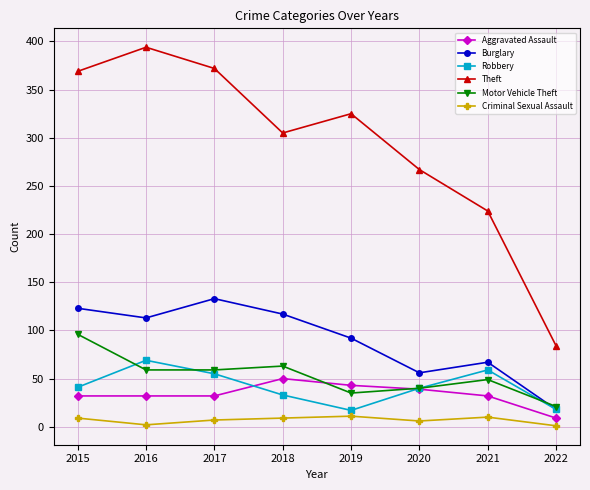

List the series in order of their peak value, highest first.

Theft, Burglary, Motor Vehicle Theft, Robbery, Aggravated Assault, Criminal Sexual Assault